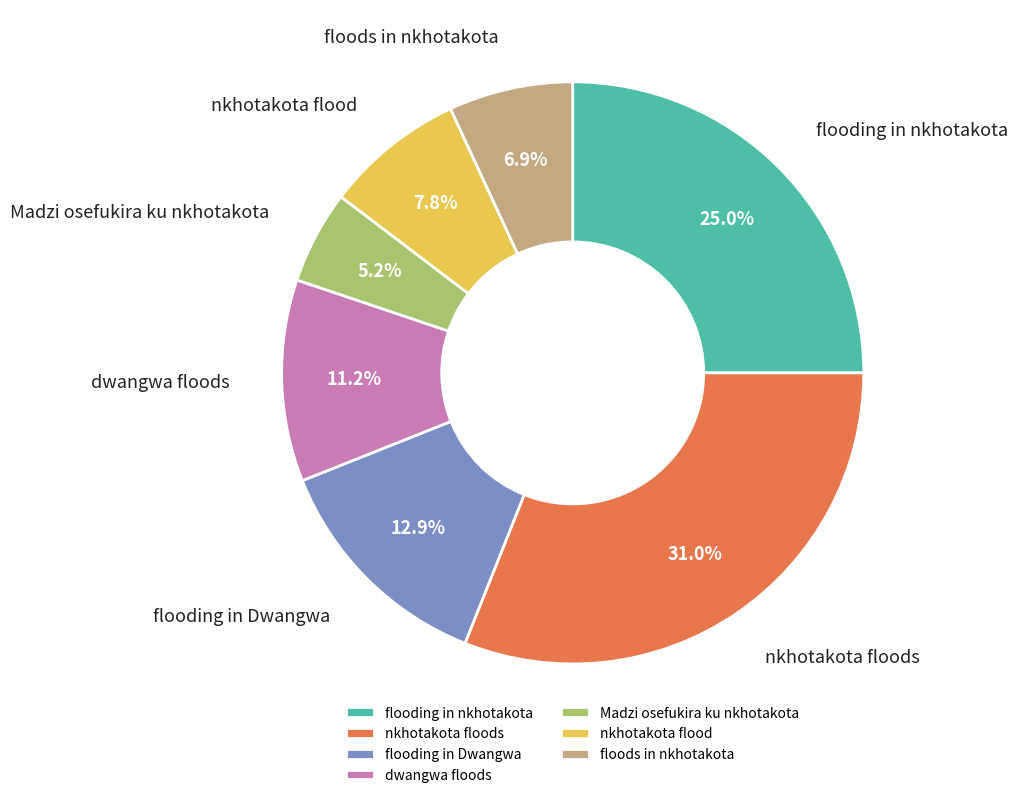

Is the sum of flooding in nkhotakota and floods in nkhotakota greater than half?

No